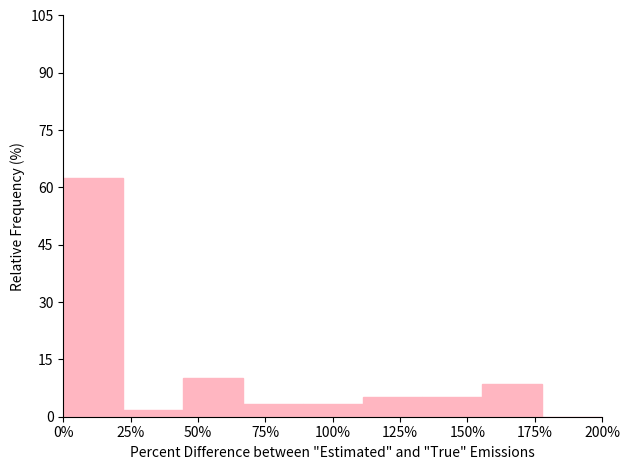

Over which range of the x-axis is the bar tallest?

0 to 20